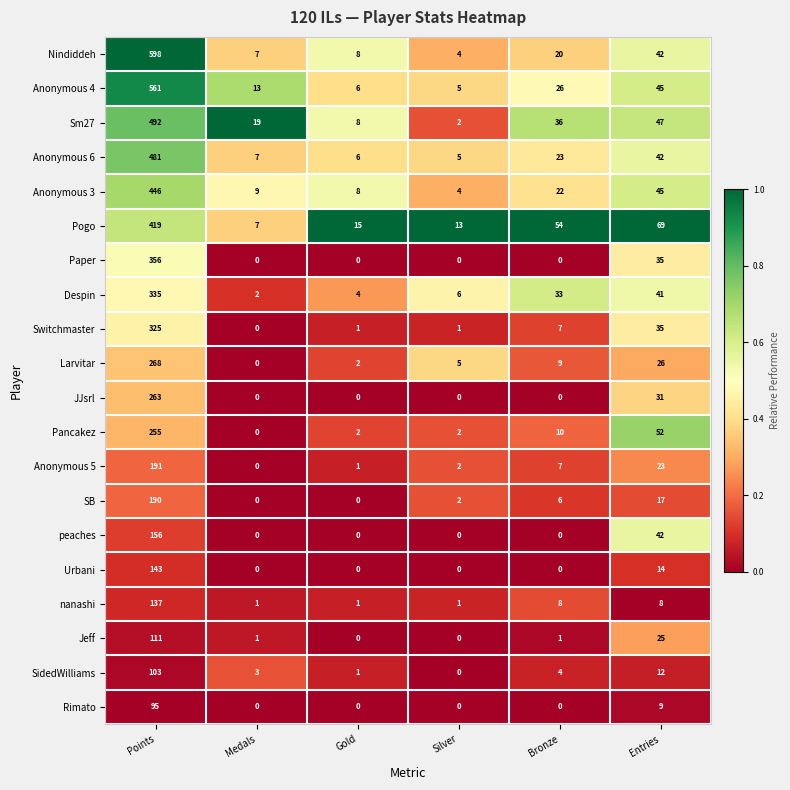

At how many categories does at least one series exceed 0?

6